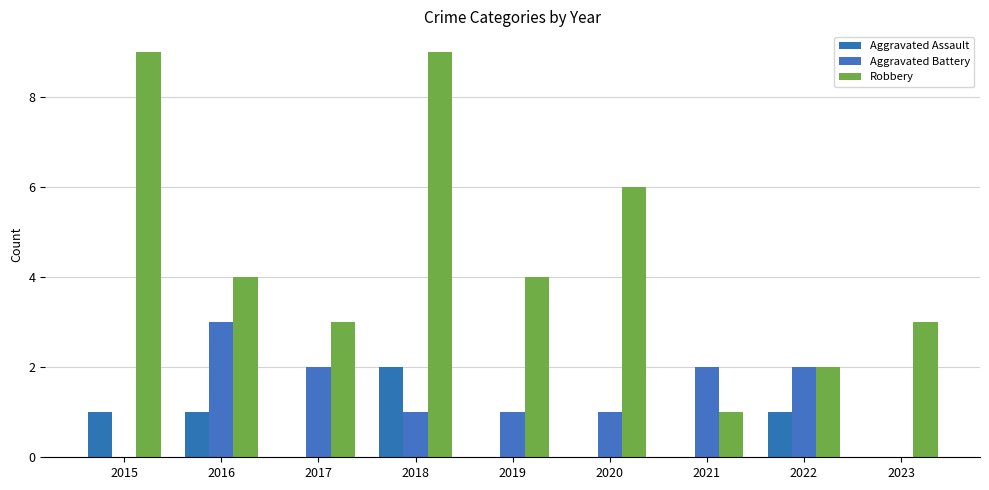

Which series has the largest range (max minus min)?

Robbery